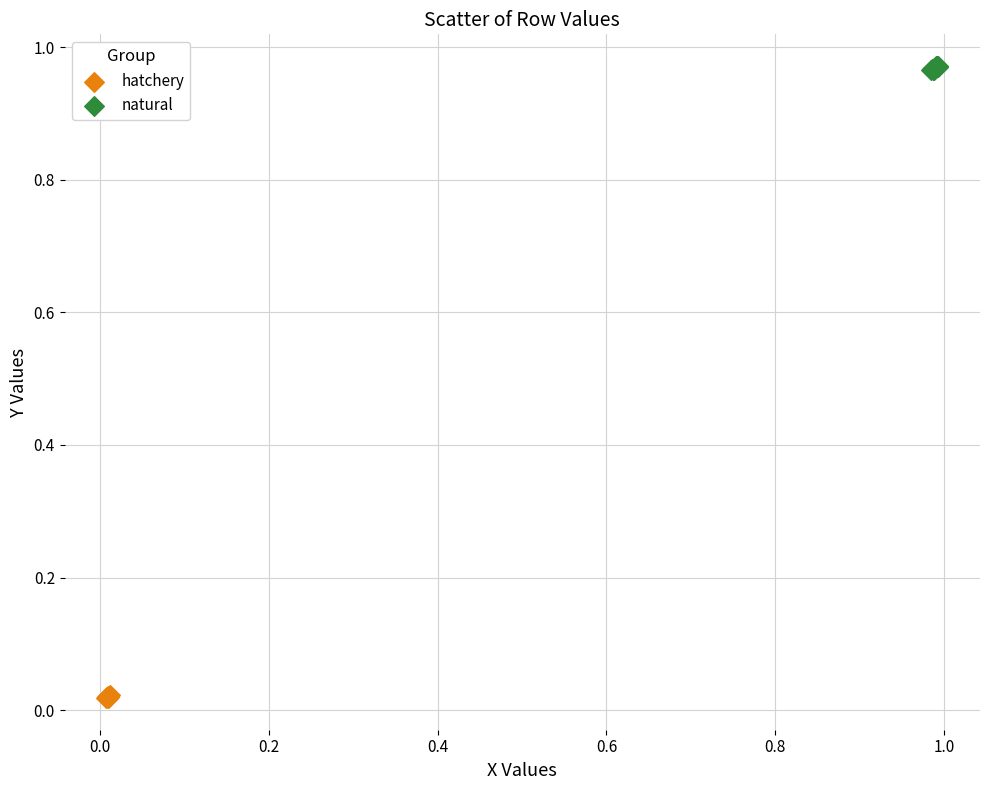

Which series reaches the minimum Y coordinate?

hatchery